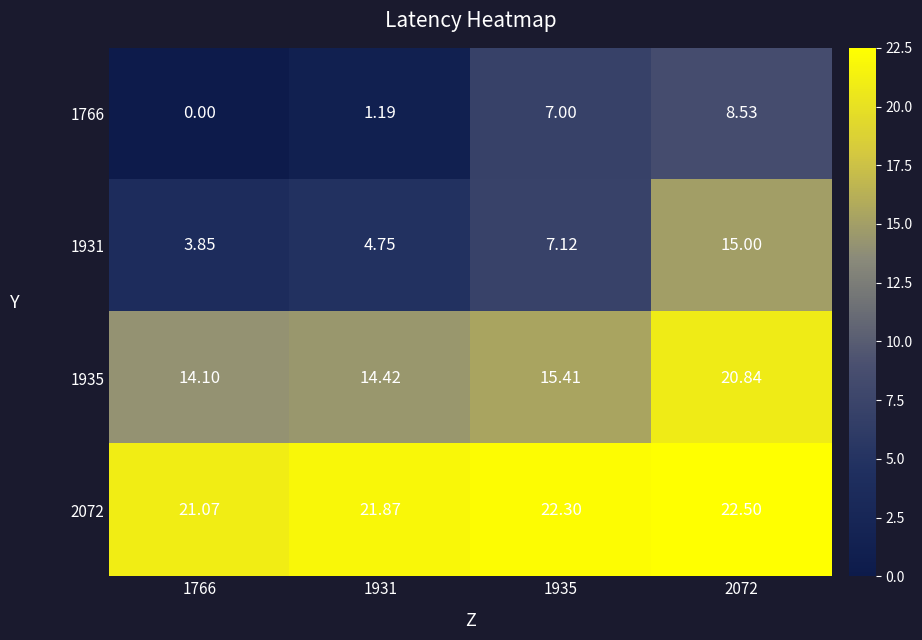

How many data points does each series have?

4